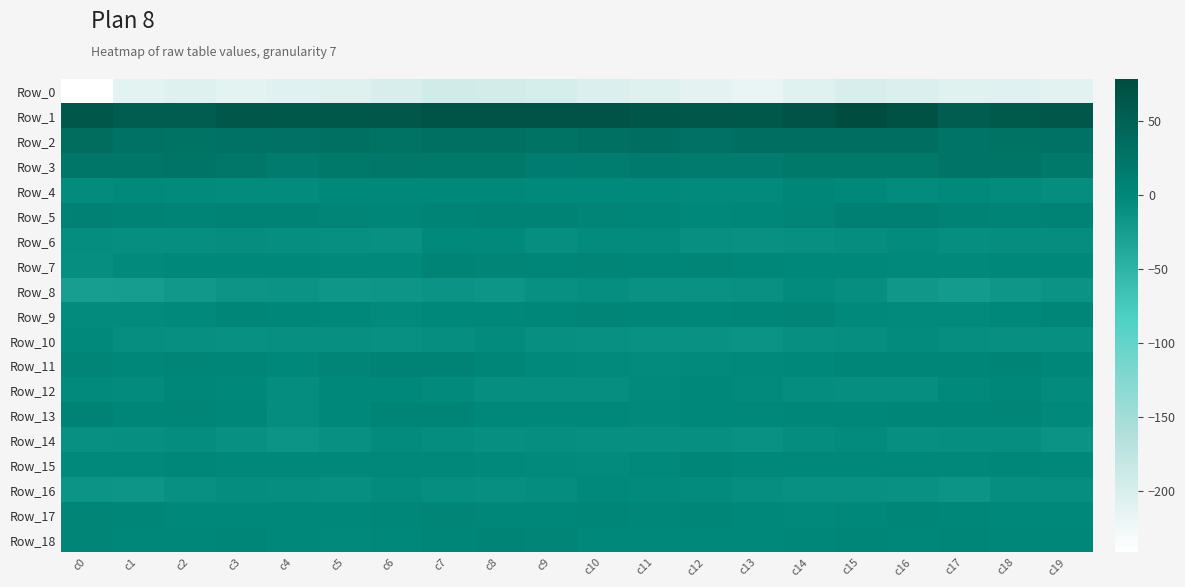

Between c9 and c0, which is larger?

c9